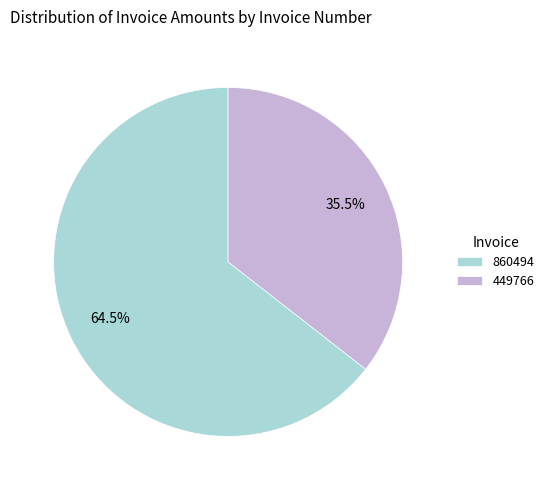

Which category has the biggest portion of the pie?

860494